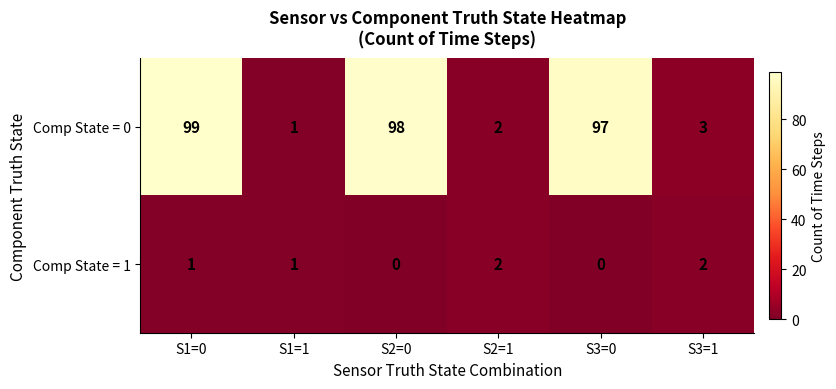

At how many categories does at least one series exceed 95?

3